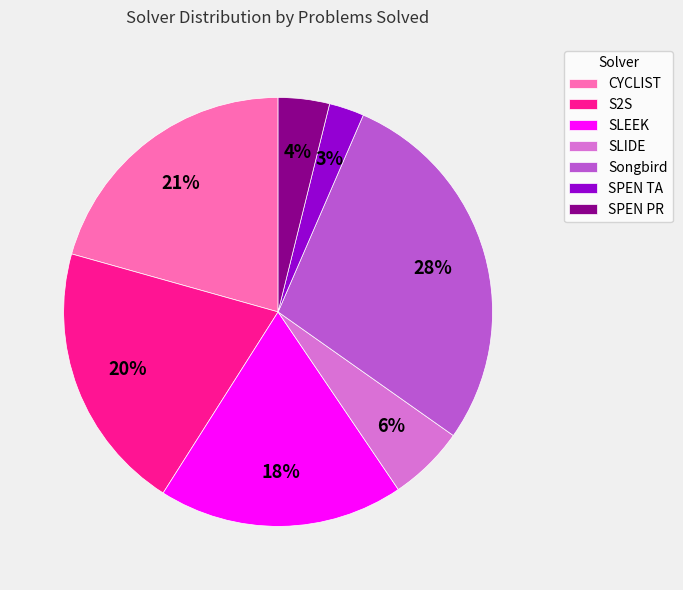

How many segments does this pie chart have?

7